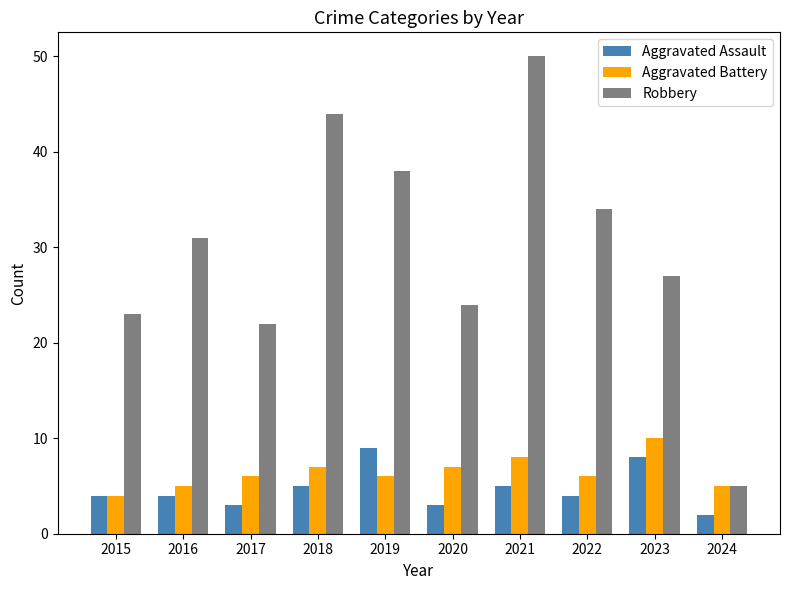

At which category does the chart reach its peak across all series?

2021